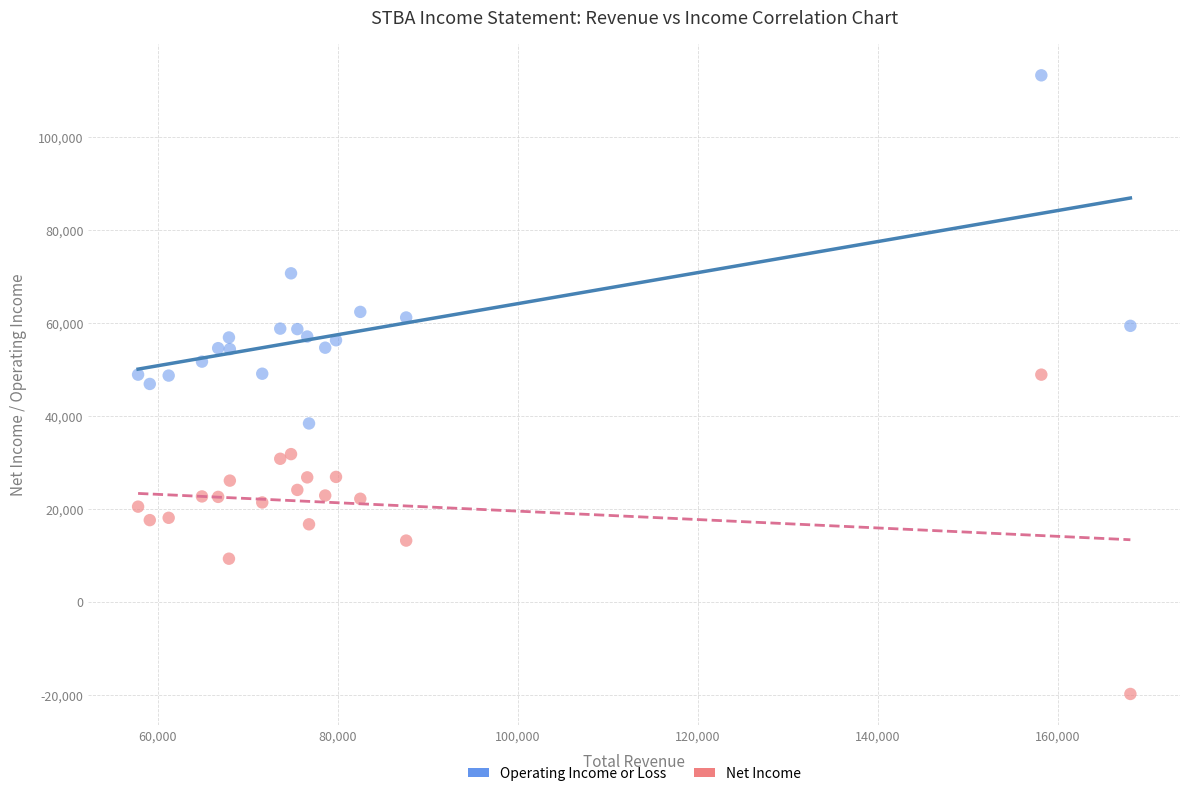

Which series has the largest Y range (max minus min)?

Operating Income or Loss